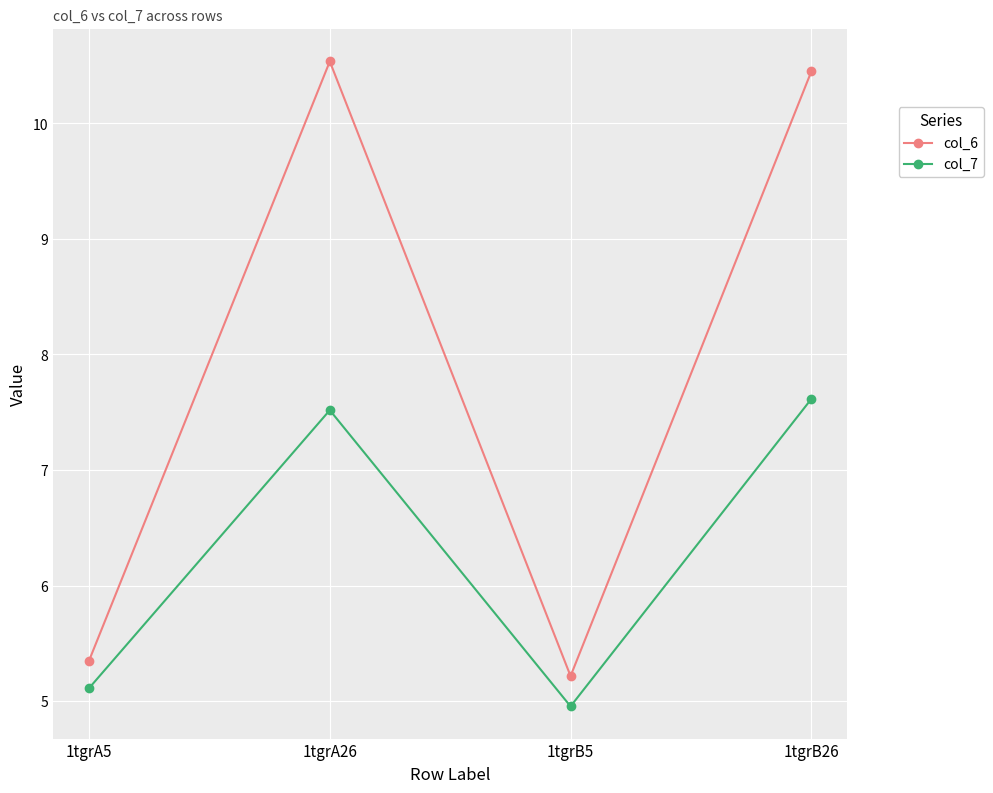

Between 1tgrA5 and 1tgrB5, which series saw the biggest shift?

col_7